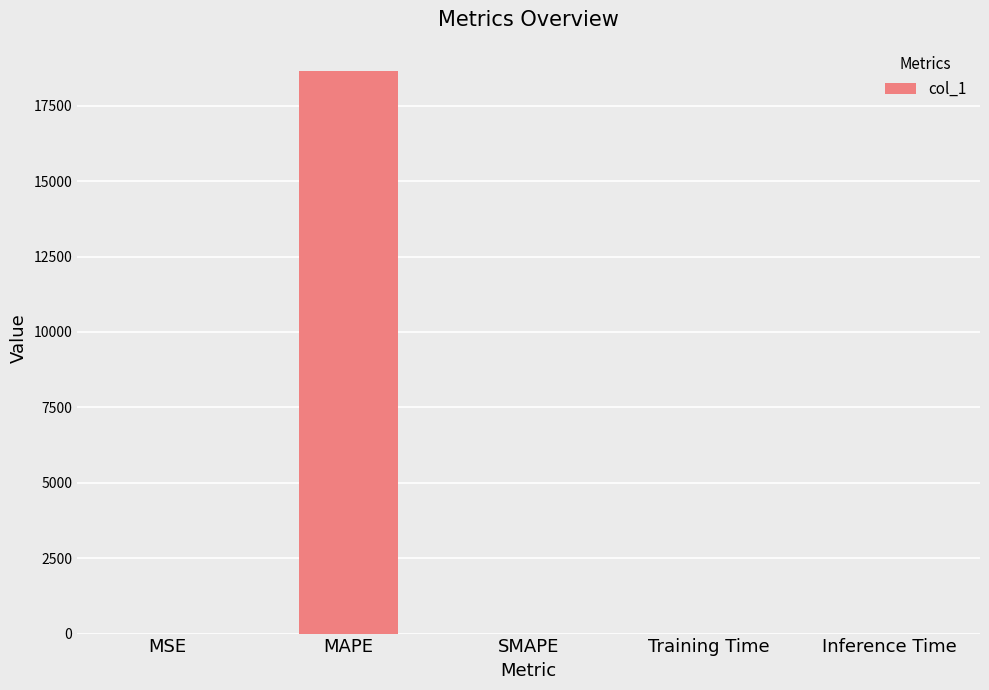

Is it true that the value at MAPE is 18657.5?

True